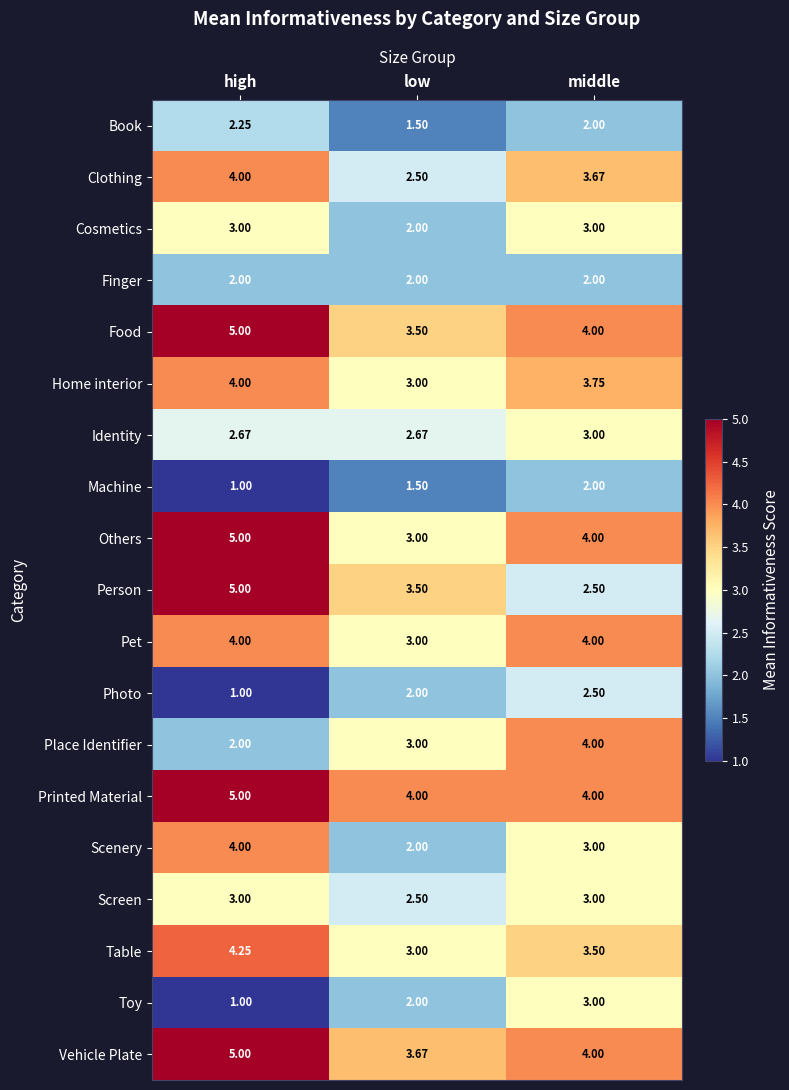

Where is Others nearest to the value 4?

middle